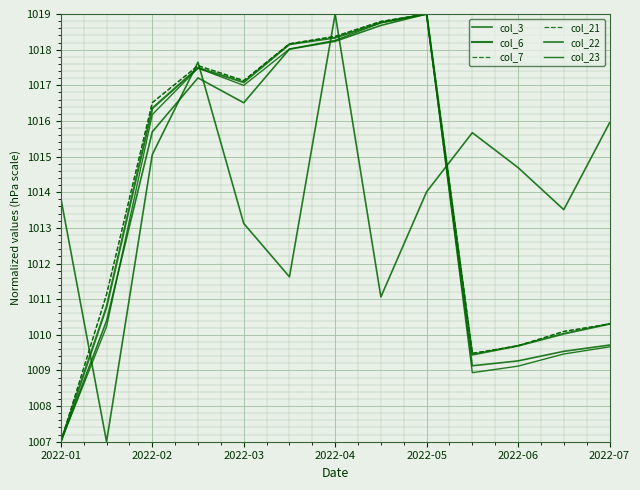

List the series in order of their peak value, lowest first.

col_3, col_6, col_7, col_21, col_22, col_23